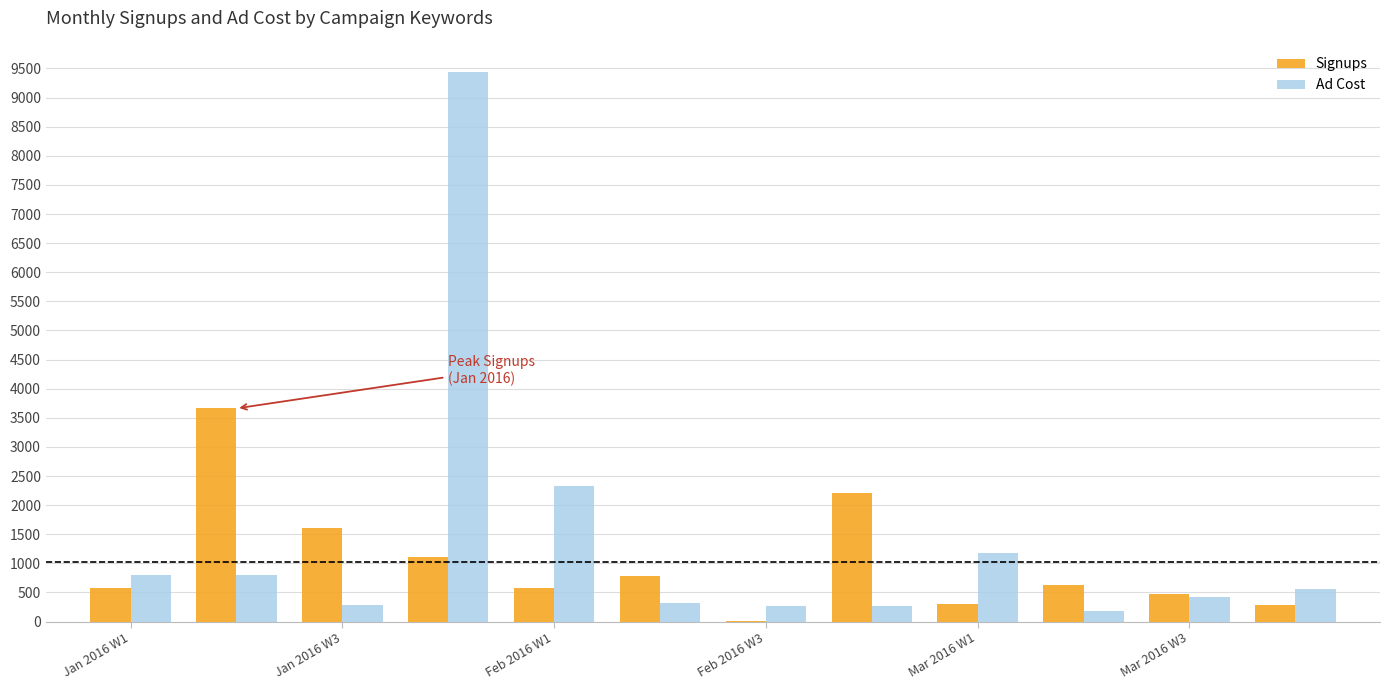

What is the sum of all Signups values?

12231.0